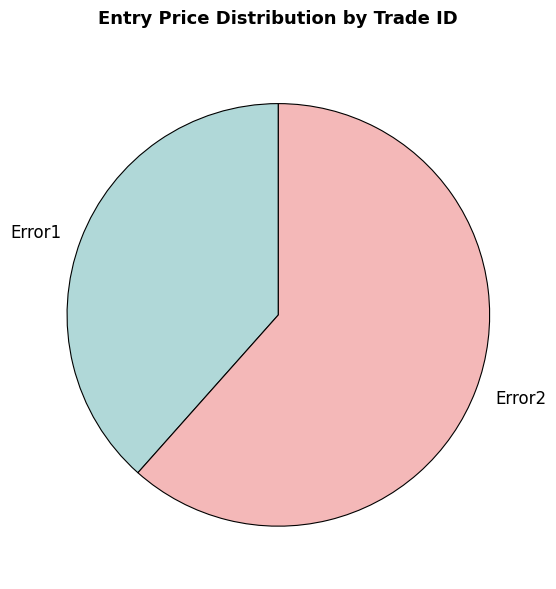

Is it true that Error2 is 62% of the pie?

True